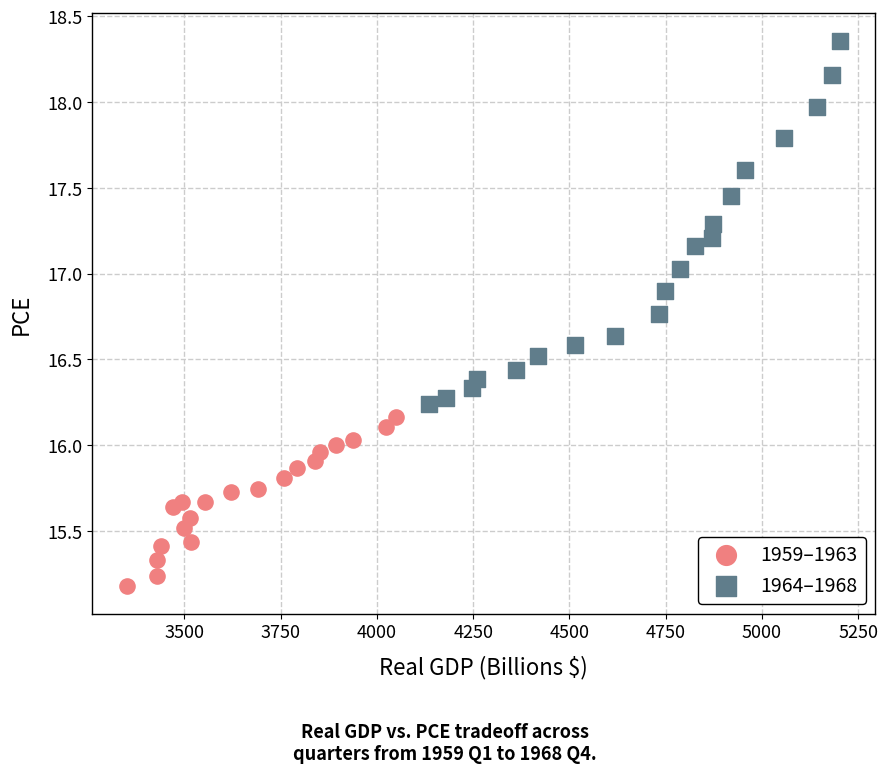

Which series has the largest Y range (max minus min)?

1964–1968